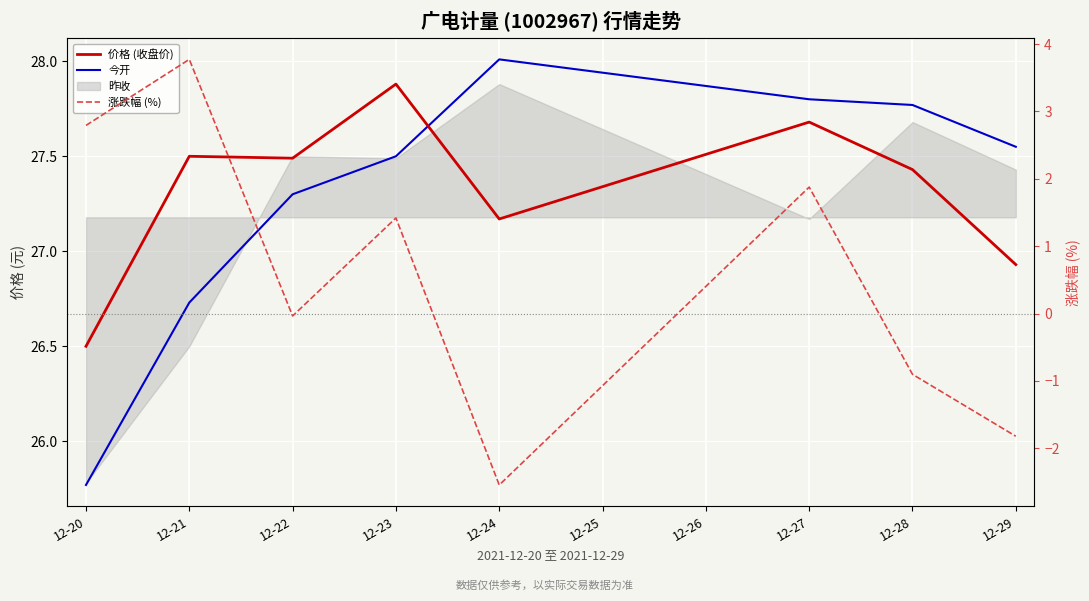

What is the sum of all 价格 (收盘价) values?

218.6